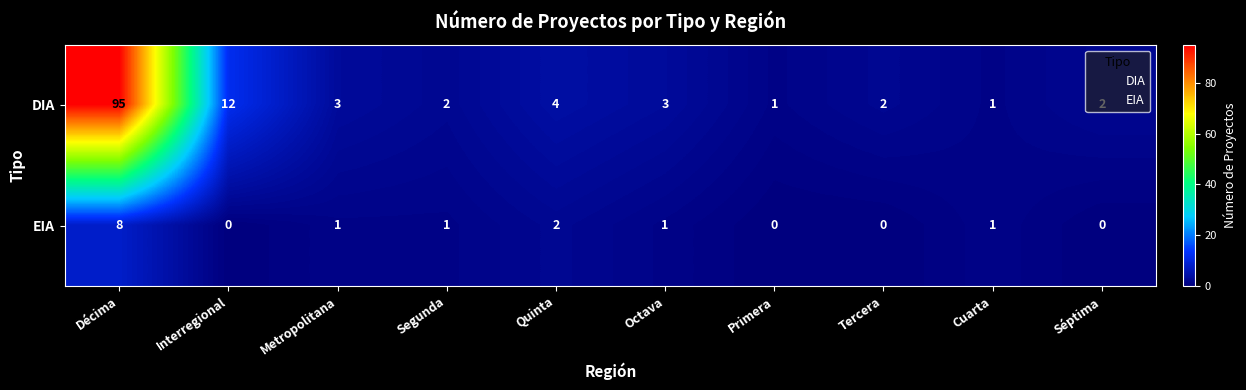

List the series in order of their overall mean, highest first.

DIA, EIA